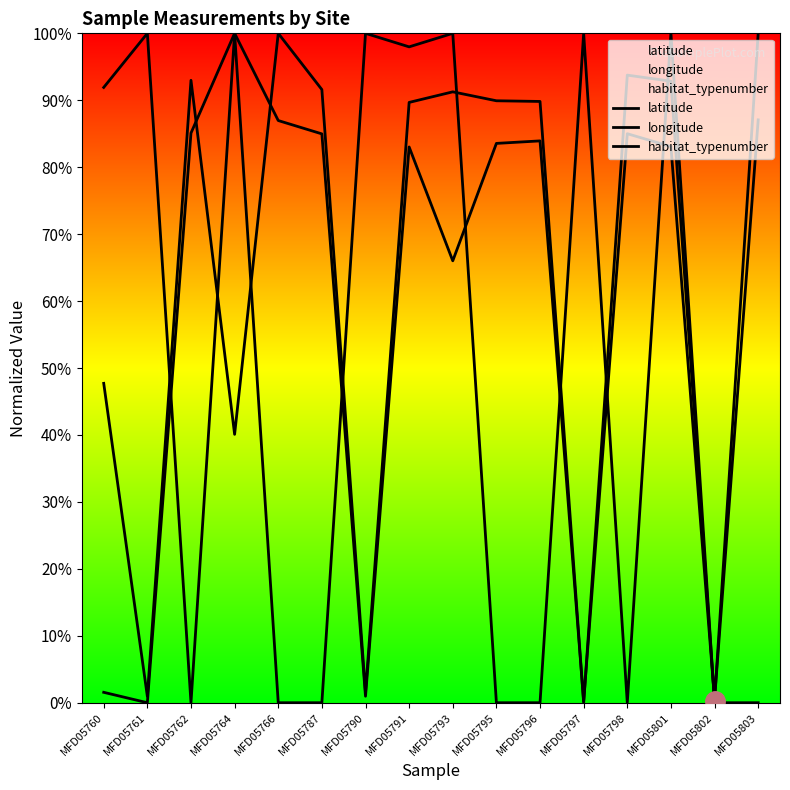

True or false: longitude has more than 1 points higher than both neighbors.

True